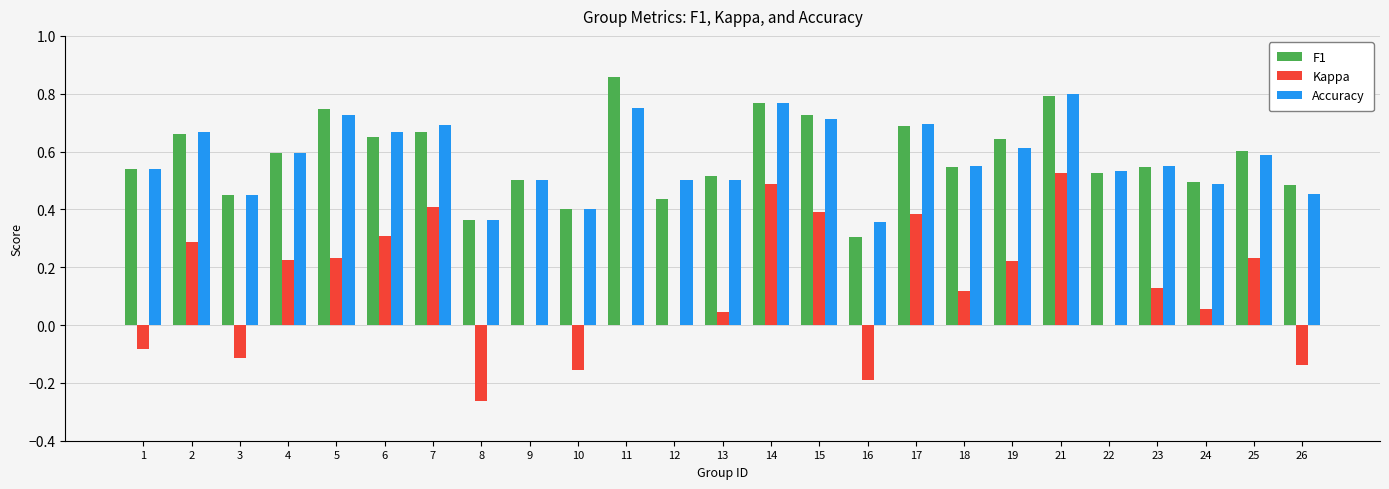

At which label does F1 reach its peak?

11